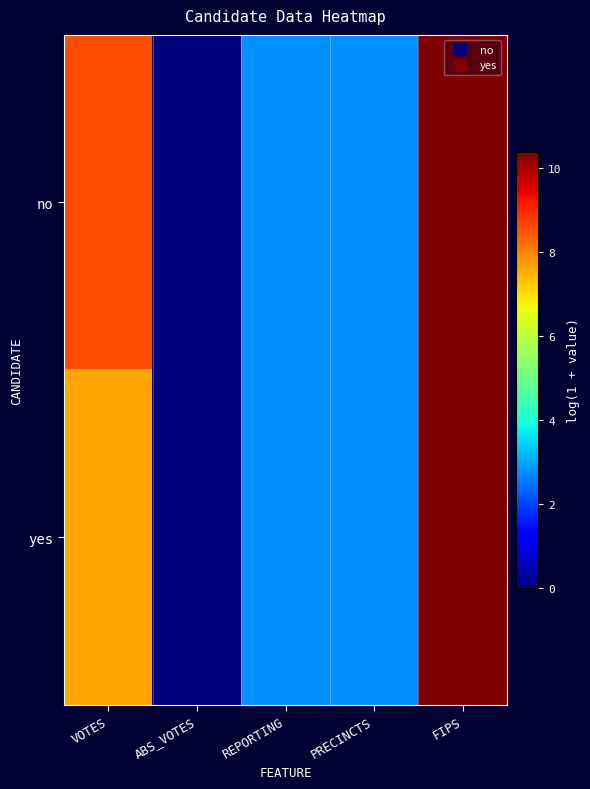

What is the total value across all series at PRECINCTS?

5.5